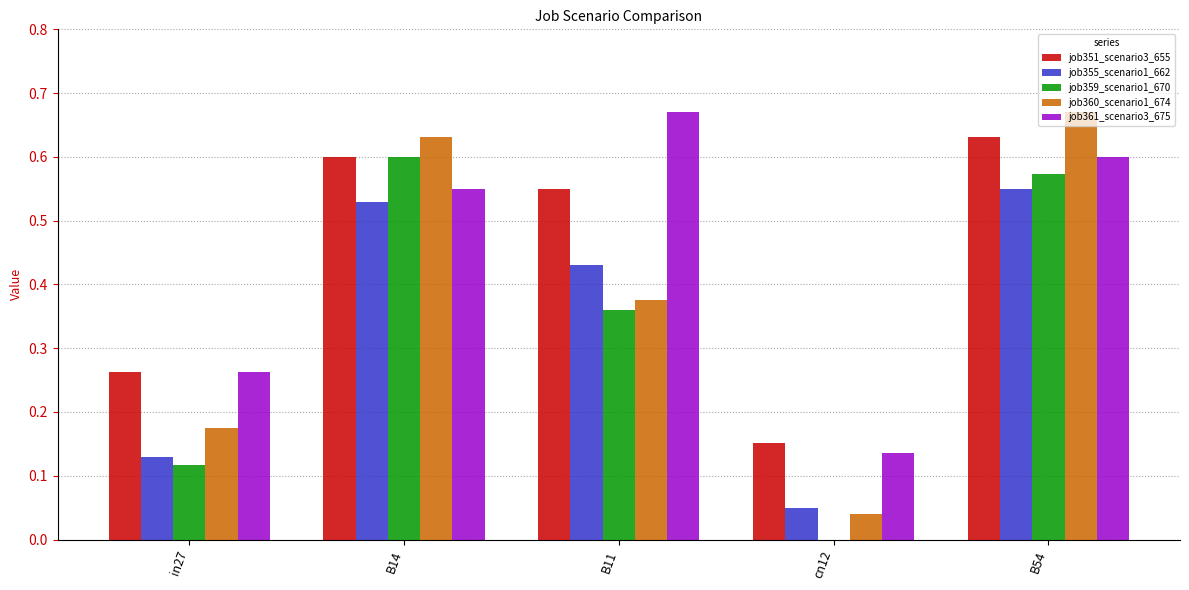

Is the value of job360_scenario1_674 at cn12 greater than the value of job361_scenario3_675 at B54?

No